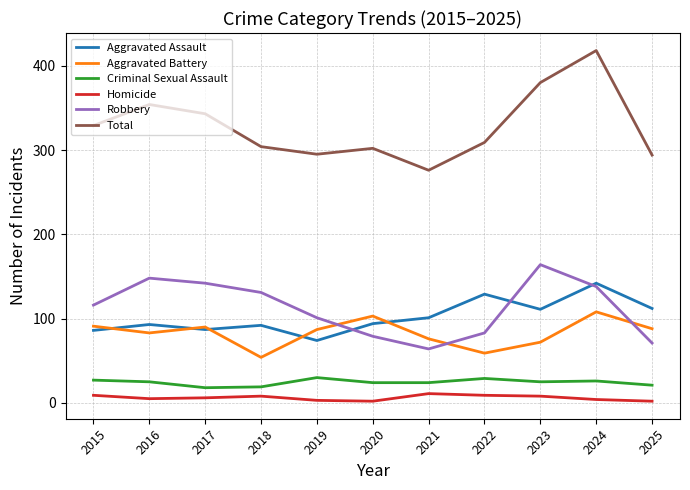

Rank the series by their maximum value, from lowest to highest.

Homicide, Criminal Sexual Assault, Aggravated Battery, Aggravated Assault, Robbery, Total